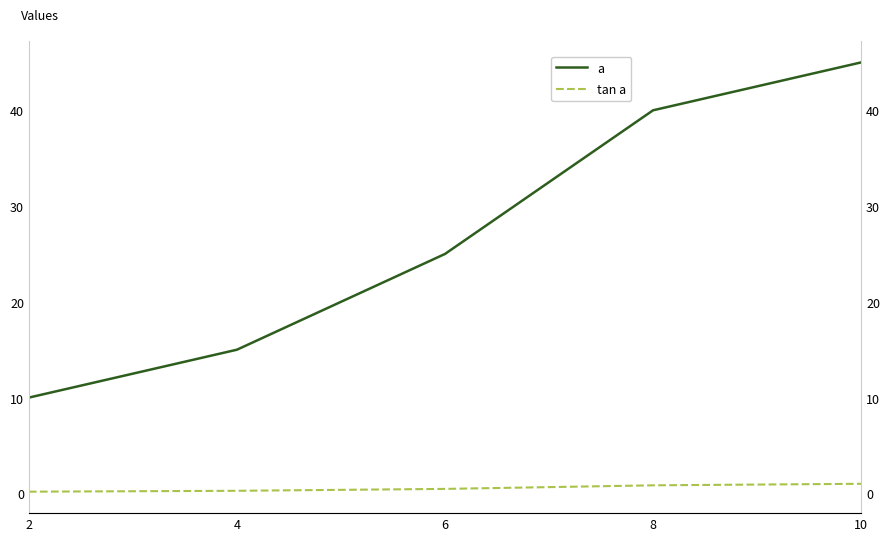

True or false: a has more than 2 interior local peaks.

False